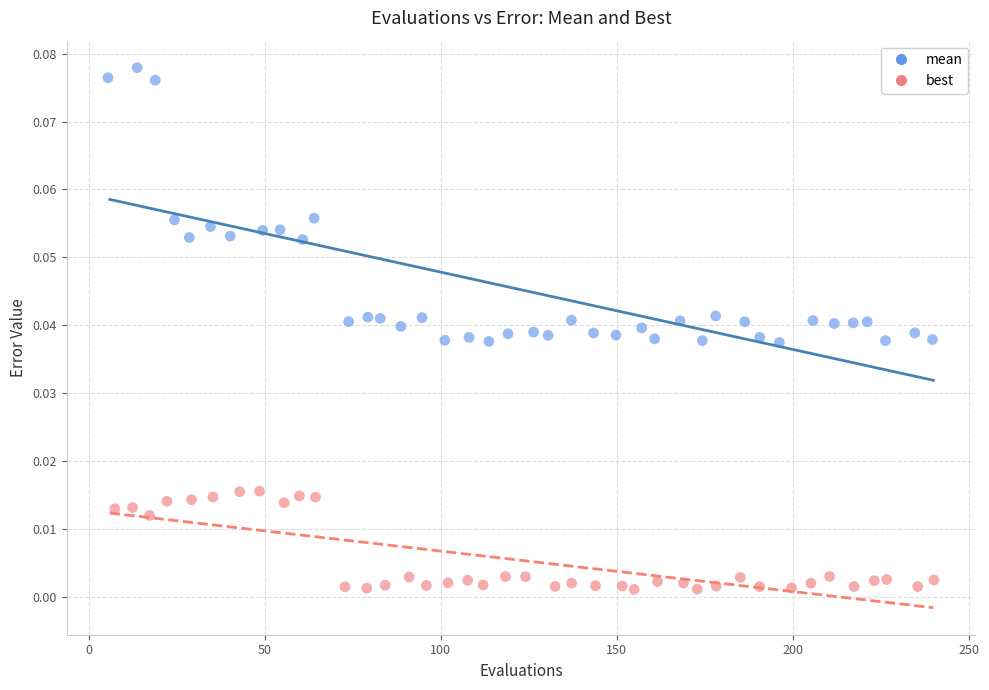

Which series has the largest Y range (max minus min)?

mean